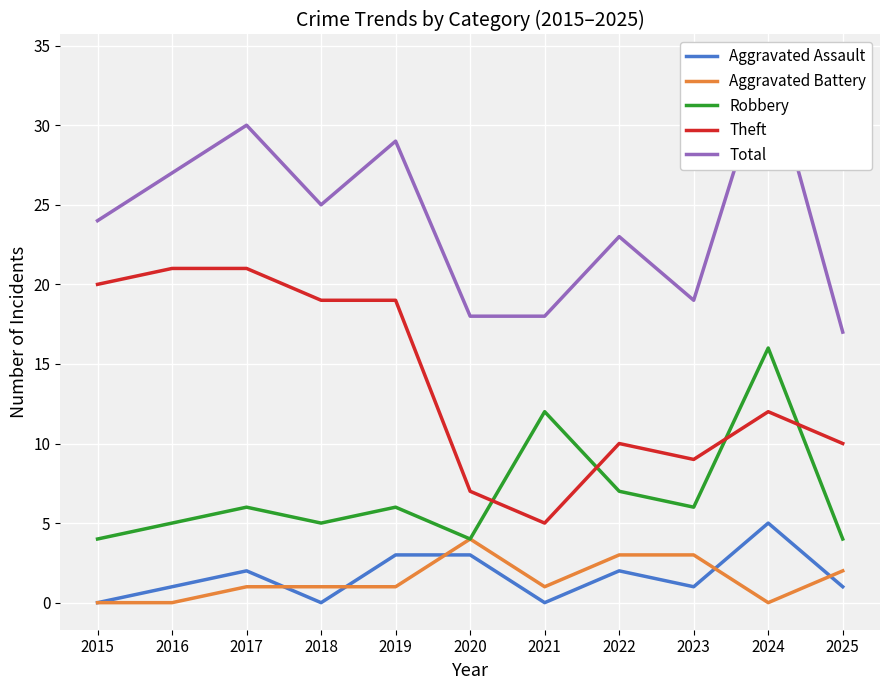

Does the chart display data point markers on the line(s)?

No